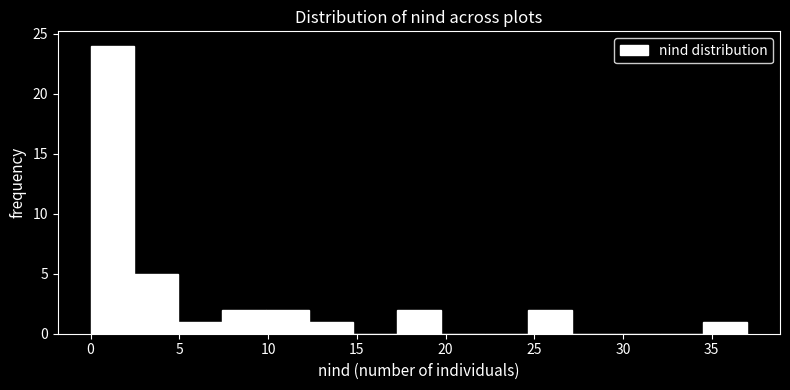

Reading left to right, transcribe this chart: for each bar, give the range it covers on the x-axis and its height. Neither the bar edges nor the heights are printed on the chart, so give them approximately, as read against the axes.

0.0 to 2.5: 24
2.5 to 5.0: 5
5.0 to 7.5: 1
7.5 to 10.0: 2
10.0 to 12.5: 2
12.5 to 15.0: 1
15.0 to 17.5: 0
17.5 to 19.5: 2
19.5 to 22.0: 0
22.0 to 24.5: 0
24.5 to 27.0: 2
27.0 to 29.5: 0
29.5 to 32.0: 0
32.0 to 34.5: 0
34.5 to 37.0: 1